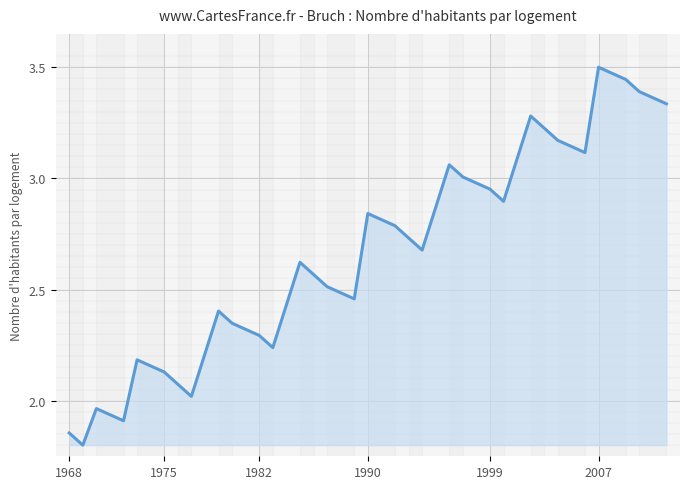

What is the difference between the maximum and minimum values?

1.7